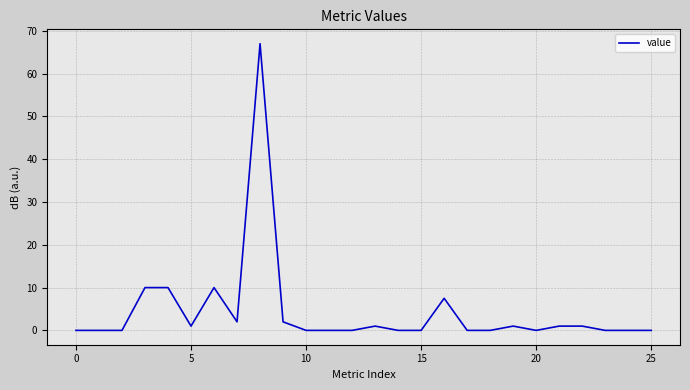

How many lines are shown in the chart?

1